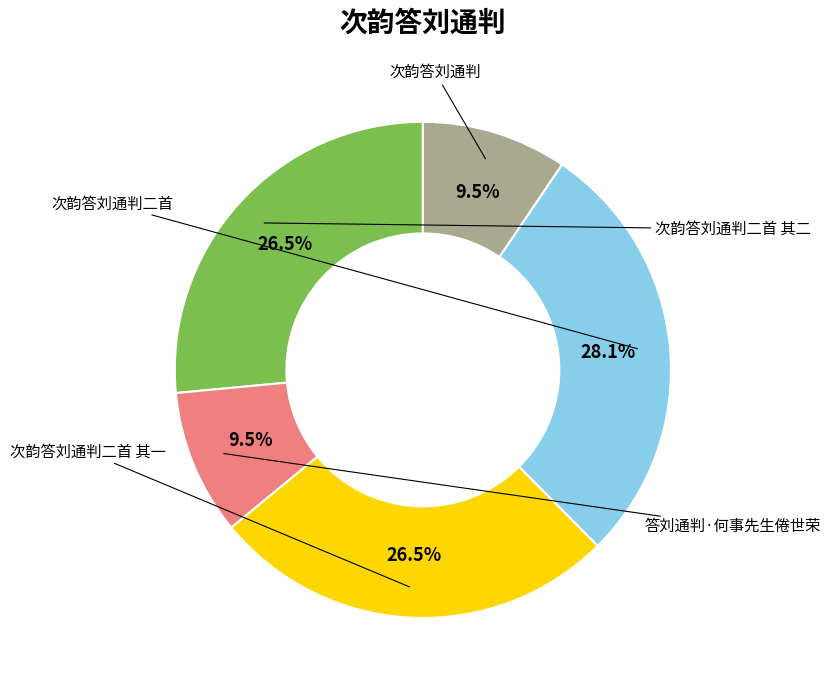

Combined, do 次韵答刘通判二首 and 次韵答刘通判 account for over 50%?

No